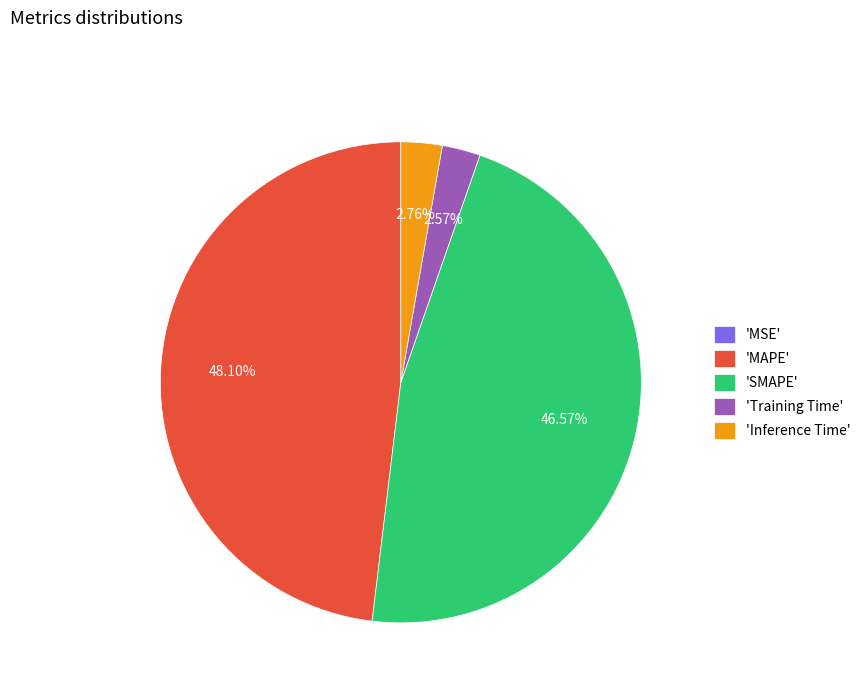

Which category has the biggest portion of the pie?

'MAPE'